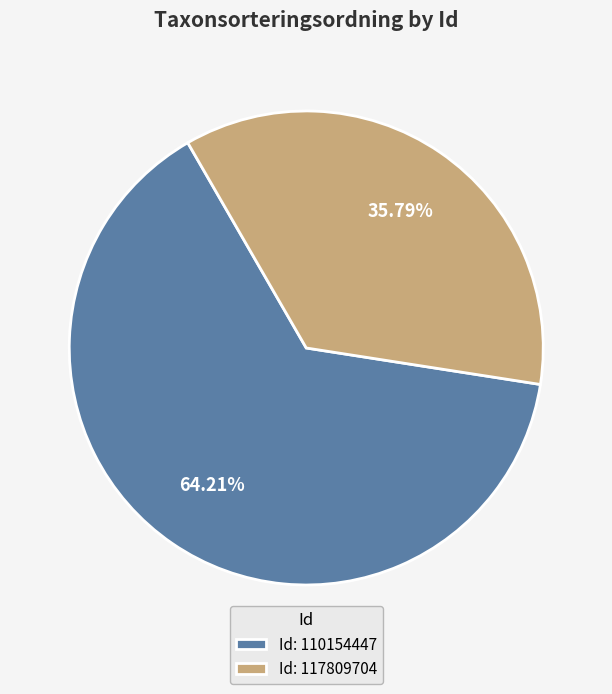

Which category has the biggest portion of the pie?

Id: 110154447